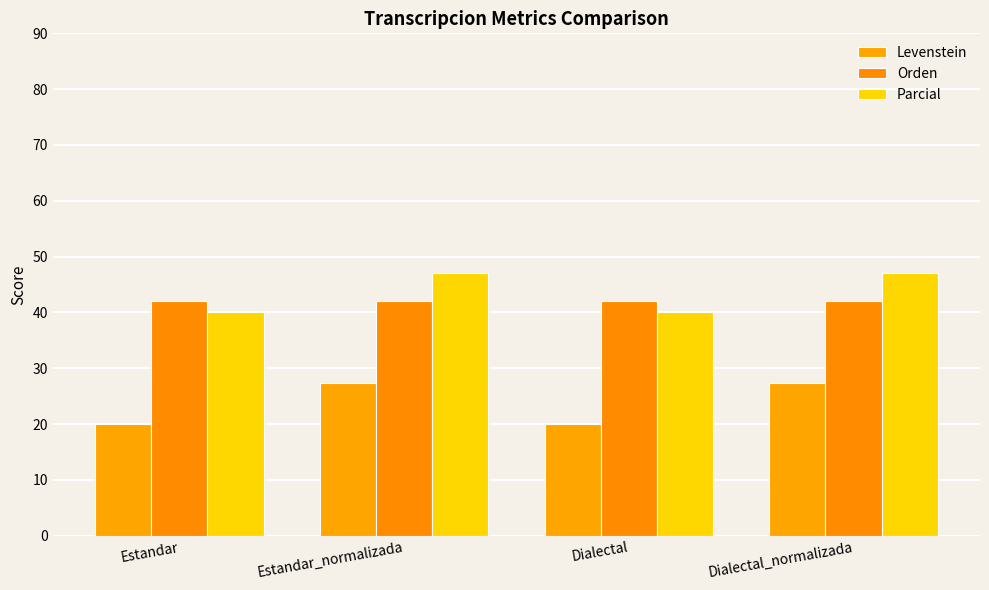

What position from the left is Dialectal?

3